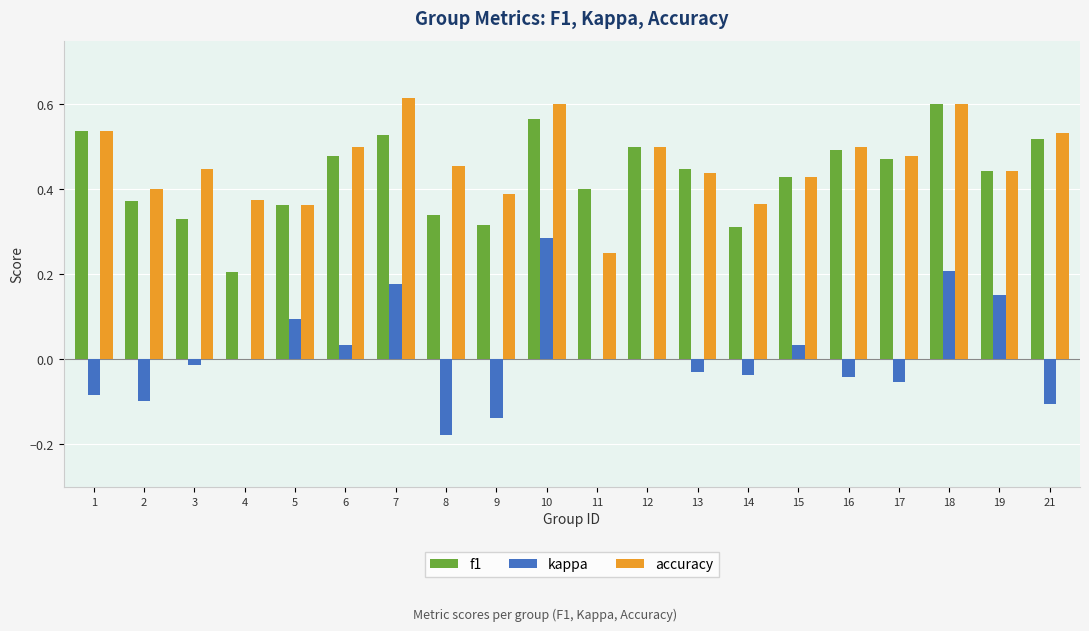

The kappa series shows 0.0 at 12. True or false?

True